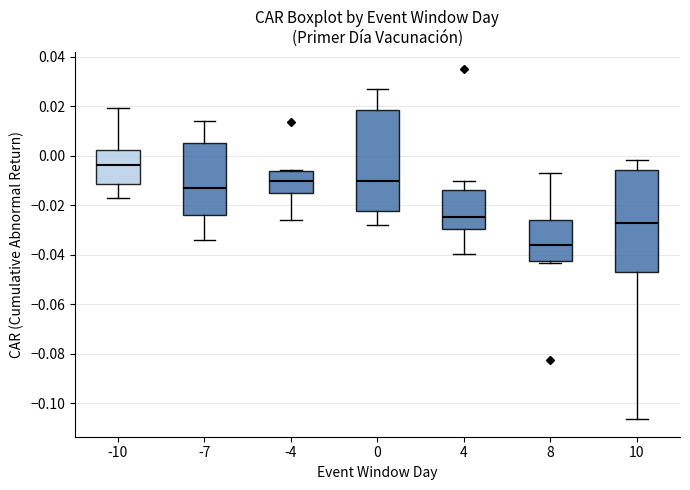

Reading left to right, transcribe this box plot: for each box, give where its median line is, the range the box spans, and where its two whiskers end, as read against the y-axis. The values are not printed on the chart, so give them approximately, as read against the axis.

-10: median -0.004, box -0.012 to 0.002, whiskers -0.016 to 0.020
-7: median -0.012, box -0.024 to 0.006, whiskers -0.034 to 0.014
-4: median -0.010, box -0.014 to -0.006, whiskers -0.026 to -0.006
0: median -0.010, box -0.022 to 0.018, whiskers -0.028 to 0.026
4: median -0.024, box -0.030 to -0.014, whiskers -0.040 to -0.010
8: median -0.036, box -0.042 to -0.026, whiskers -0.044 to -0.008
10: median -0.028, box -0.046 to -0.006, whiskers -0.106 to -0.002